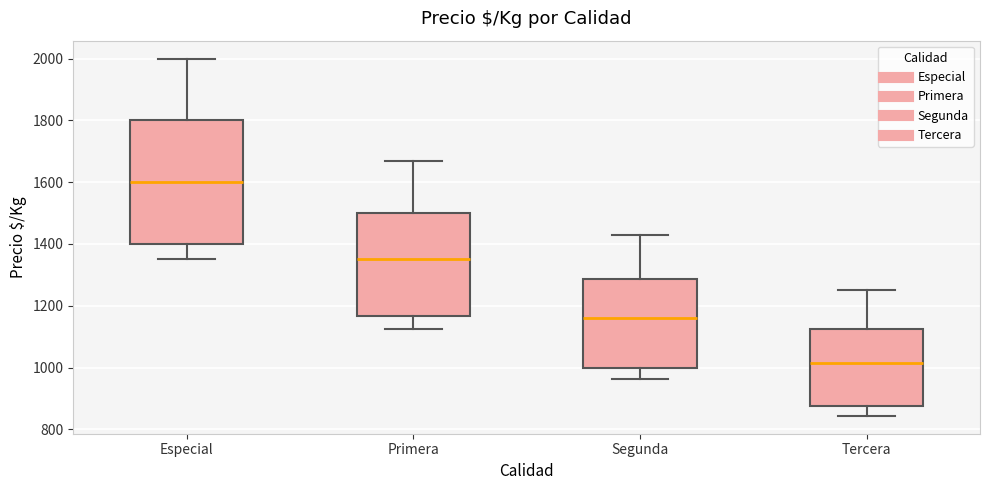

Where does the upper whisker of the box for Tercera end on the y-axis? The values are not printed on the chart, so give them approximately, as read against the axis.

1260